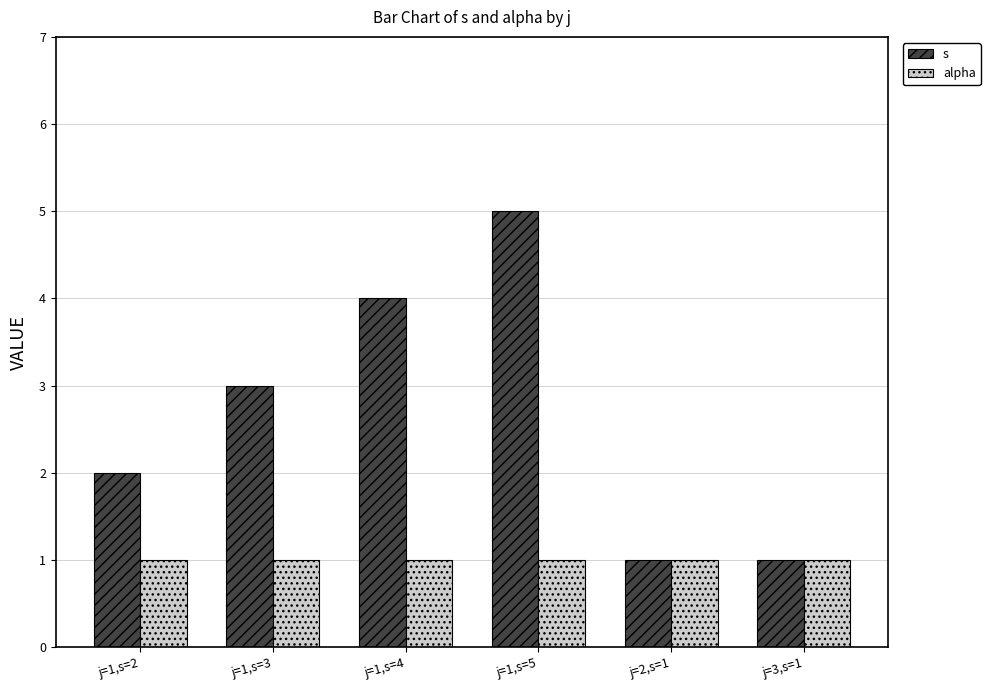

What is the sum of all s values?

16